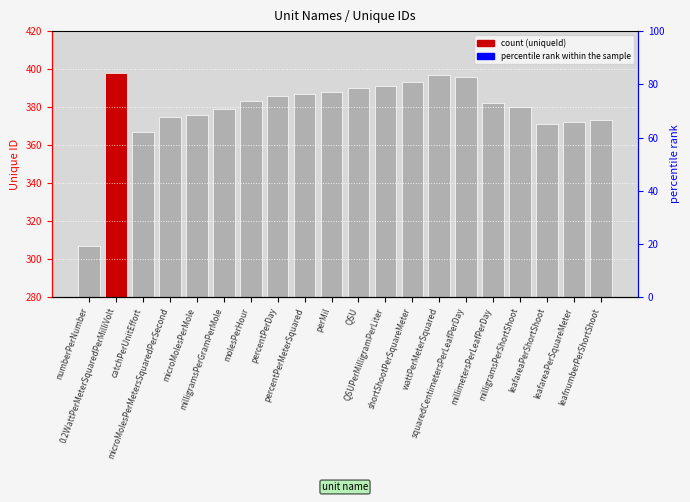

Are the bars grouped side by side (vs. stacked)?

No